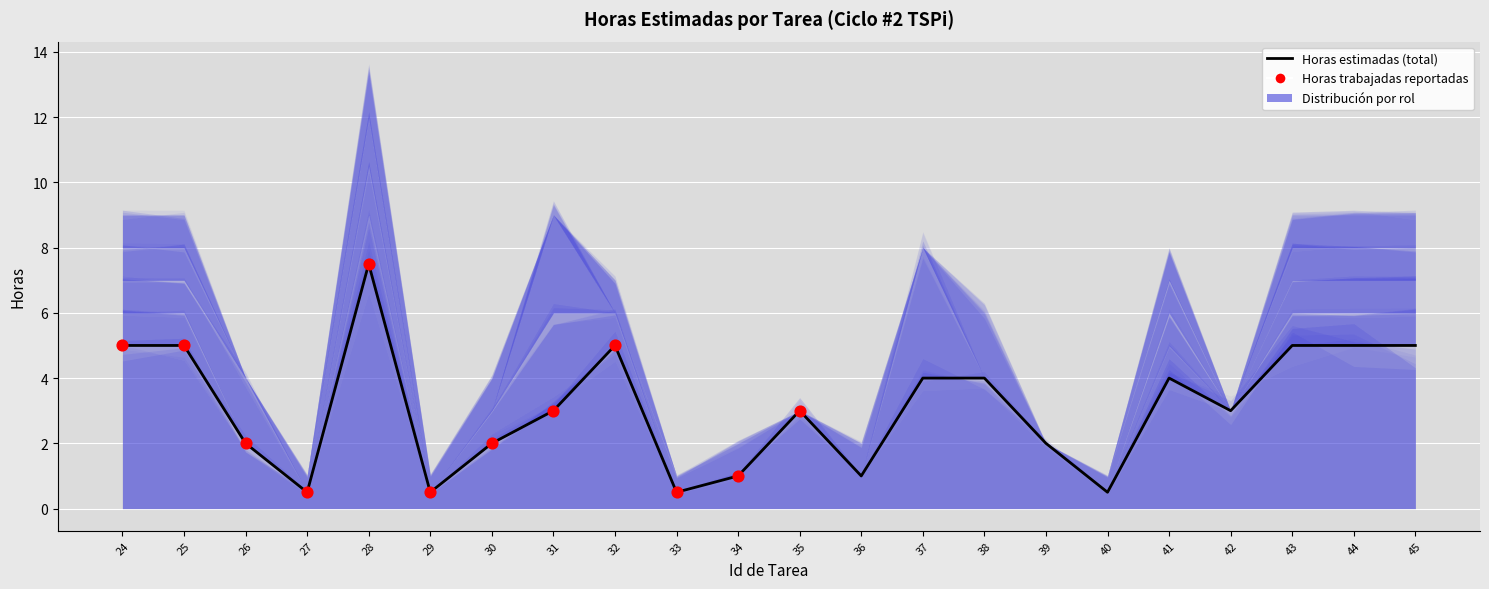

Which series has the largest total across all categories?

Horas estimadas